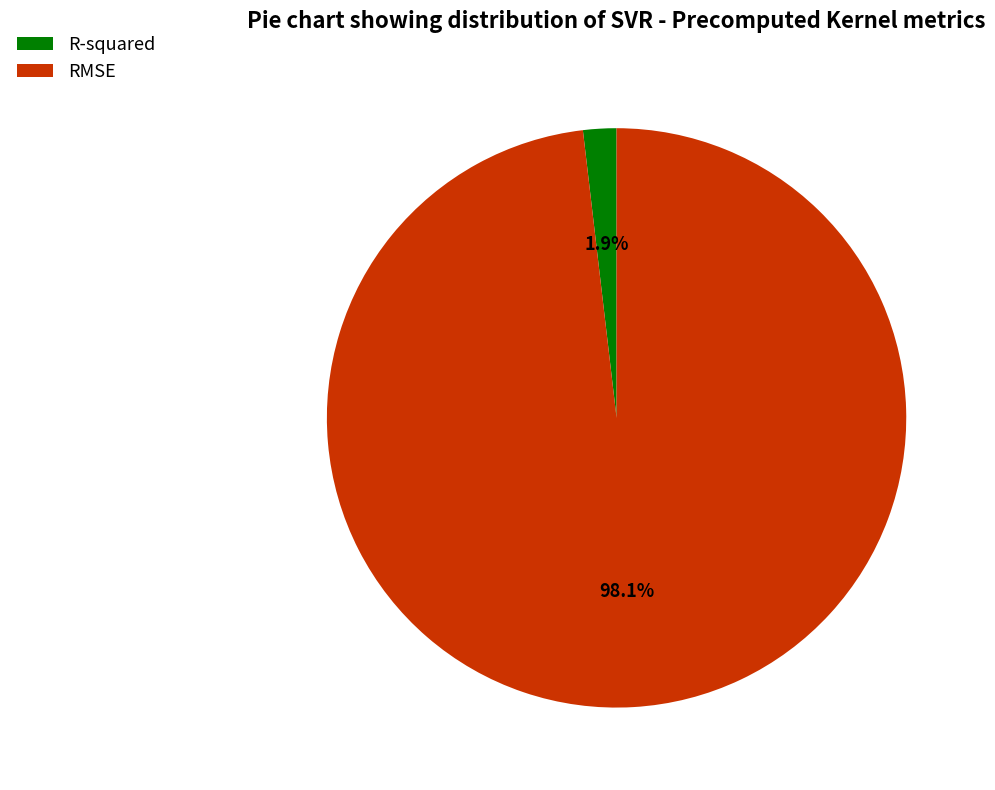

True or false: R-squared accounts for 13% of the total.

False